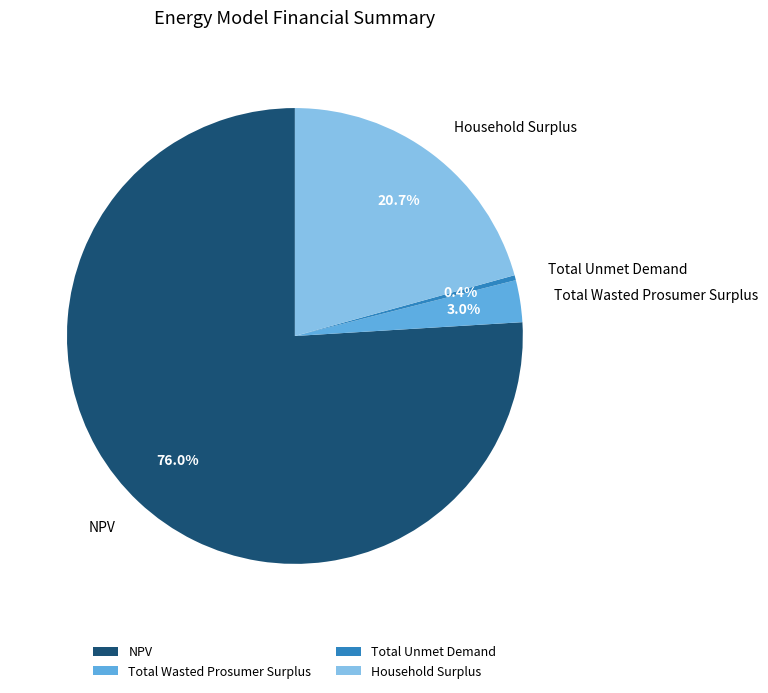

Do Total Wasted Prosumer Surplus and NPV together represent more than half of the pie?

Yes